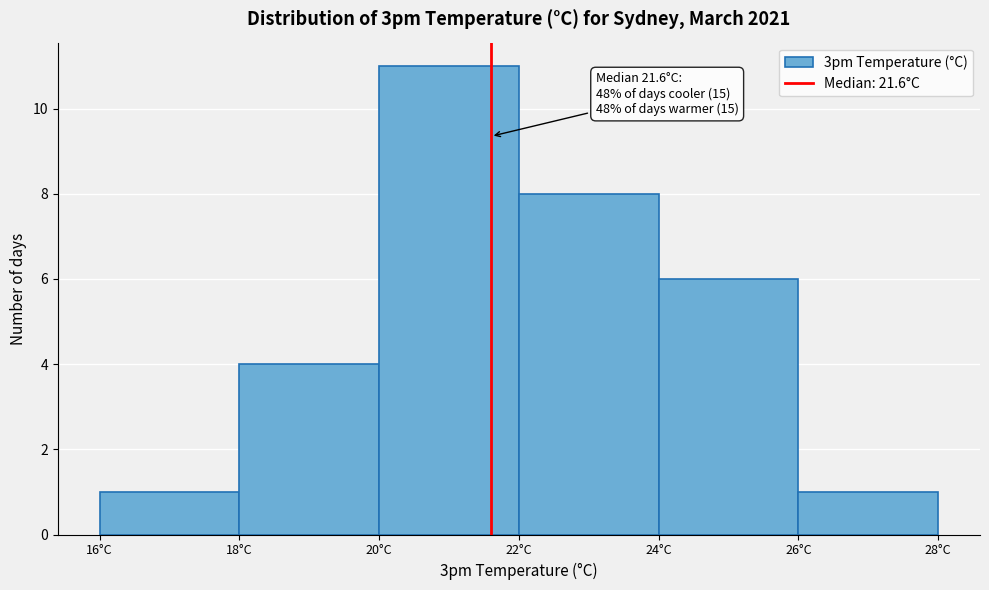

Which range on the x-axis has the tallest bar?

20 to 22